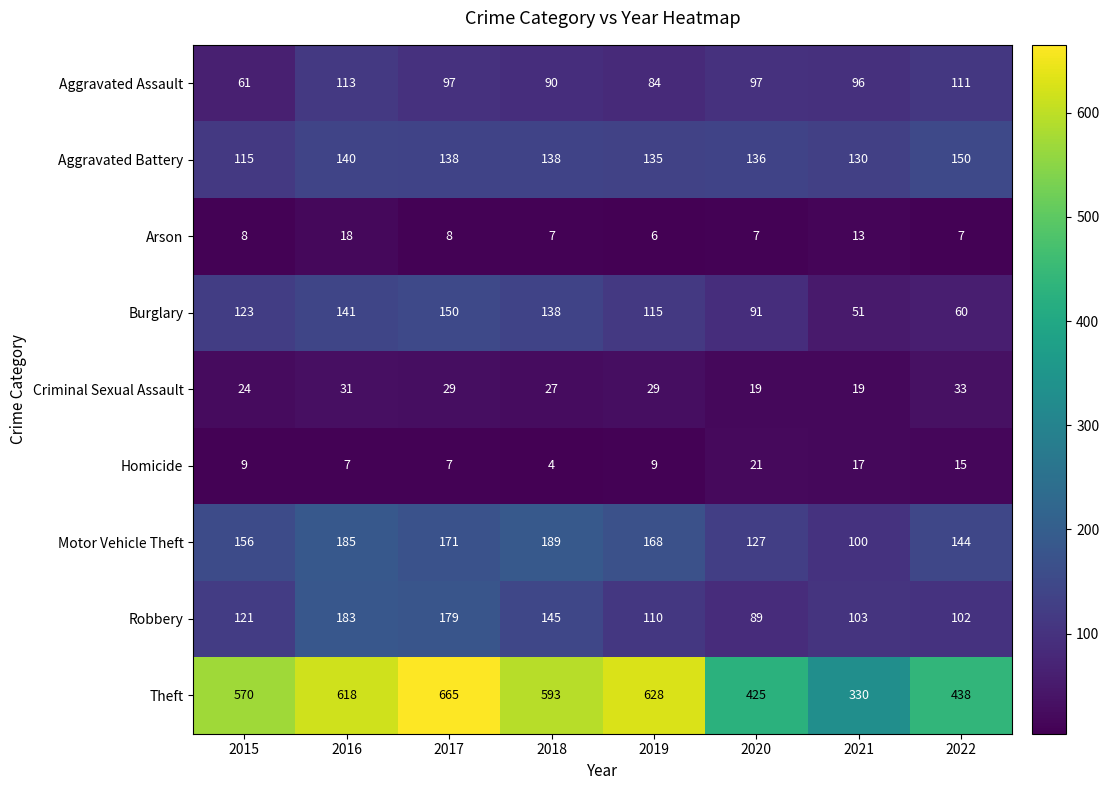

What is the difference between the highest and lowest values at 2019?

622